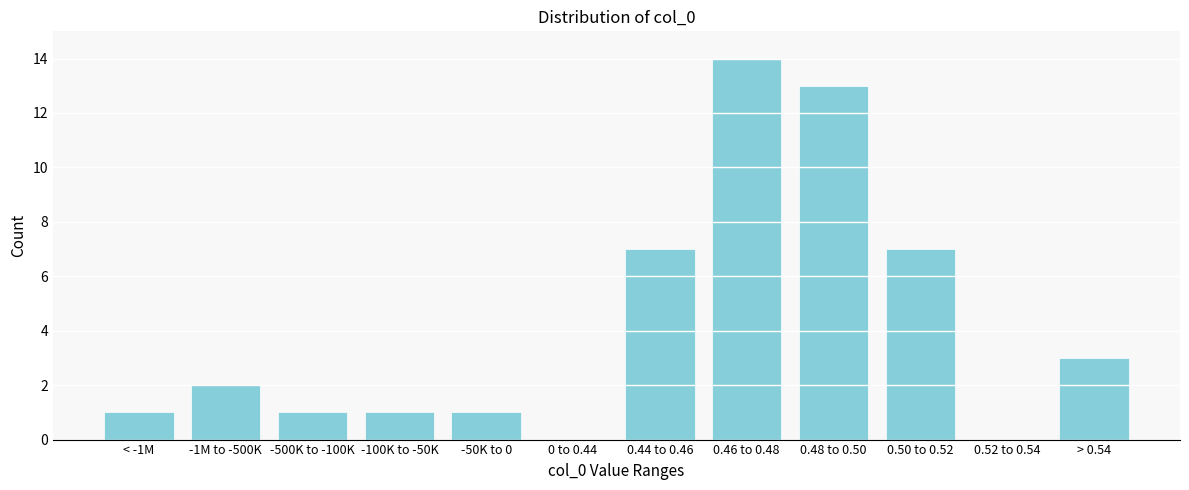

Reading right to left, list all the values displayed in this chart.

> 0.54=3	0.52 to 0.54=0	0.50 to 0.52=7	0.48 to 0.50=13	0.46 to 0.48=14	0.44 to 0.46=7	0 to 0.44=0	-50K to 0=1	-100K to -50K=1	-500K to -100K=1	-1M to -500K=2	< -1M=1